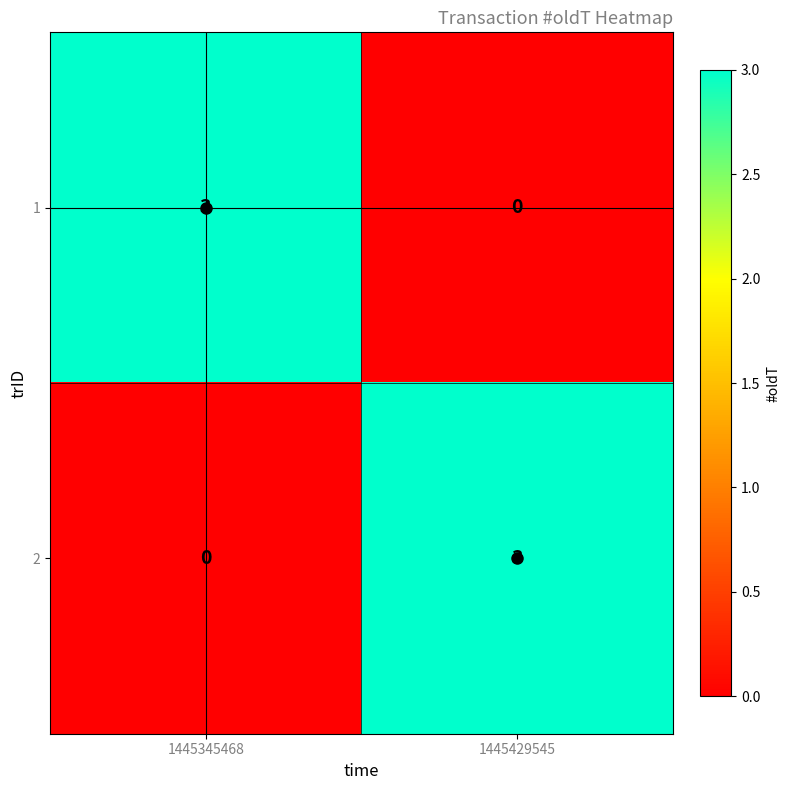

What is the difference between the maximum and minimum values in the 2 series?

3